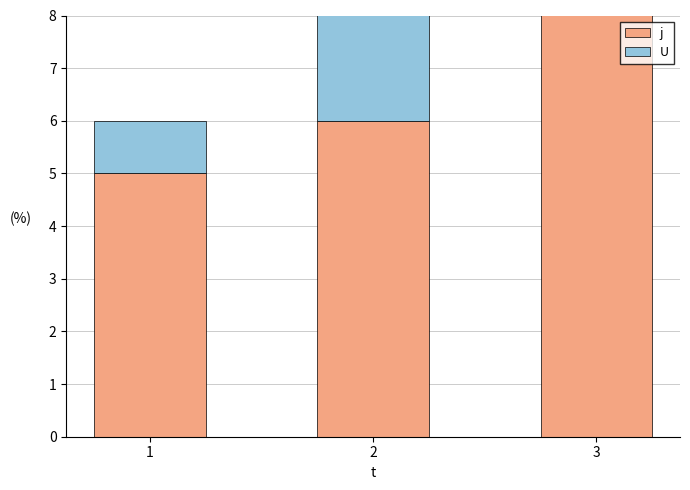

Where is U nearest to the value 2?

1